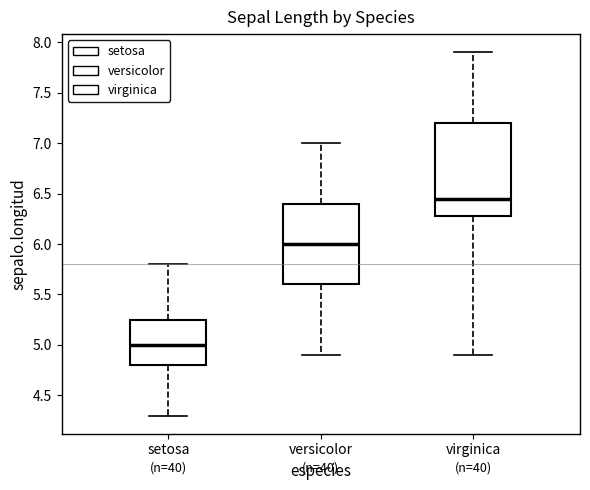

Which box is the tallest, from its lower edge to its upper edge?

virginica